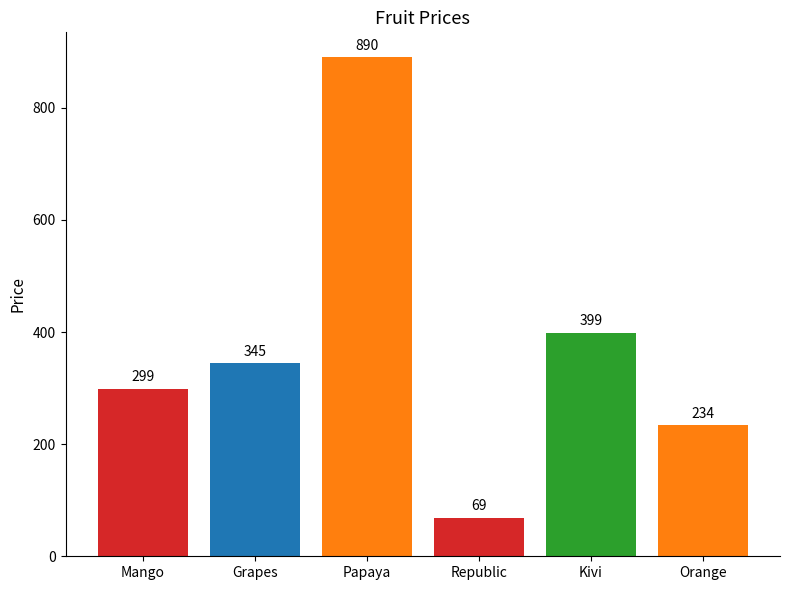

What is the maximum value shown in the chart?

890